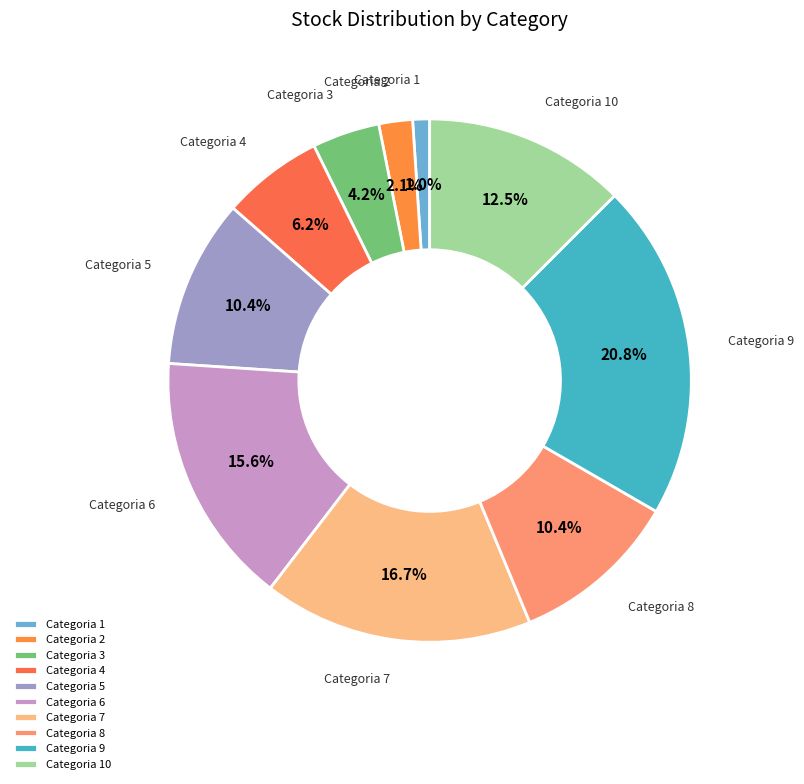

Does any single category account for the majority?

No